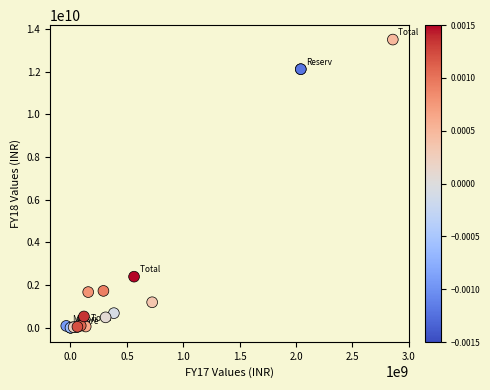

What Y value in the scatter plot is closest to 6748580000?

2391410000